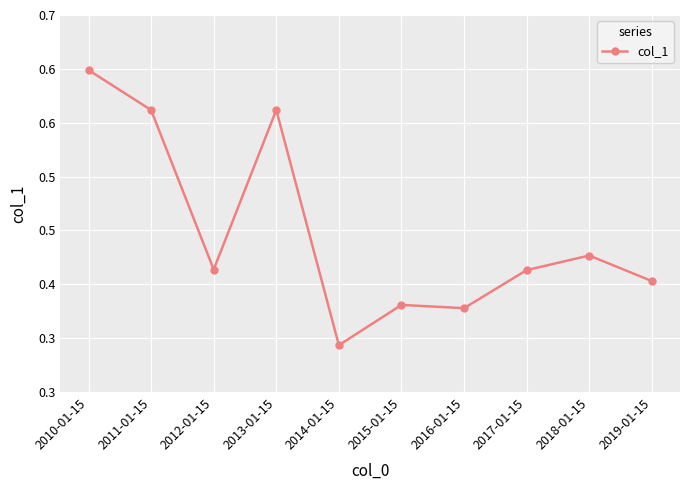

What is the maximum value shown in the chart?

0.6